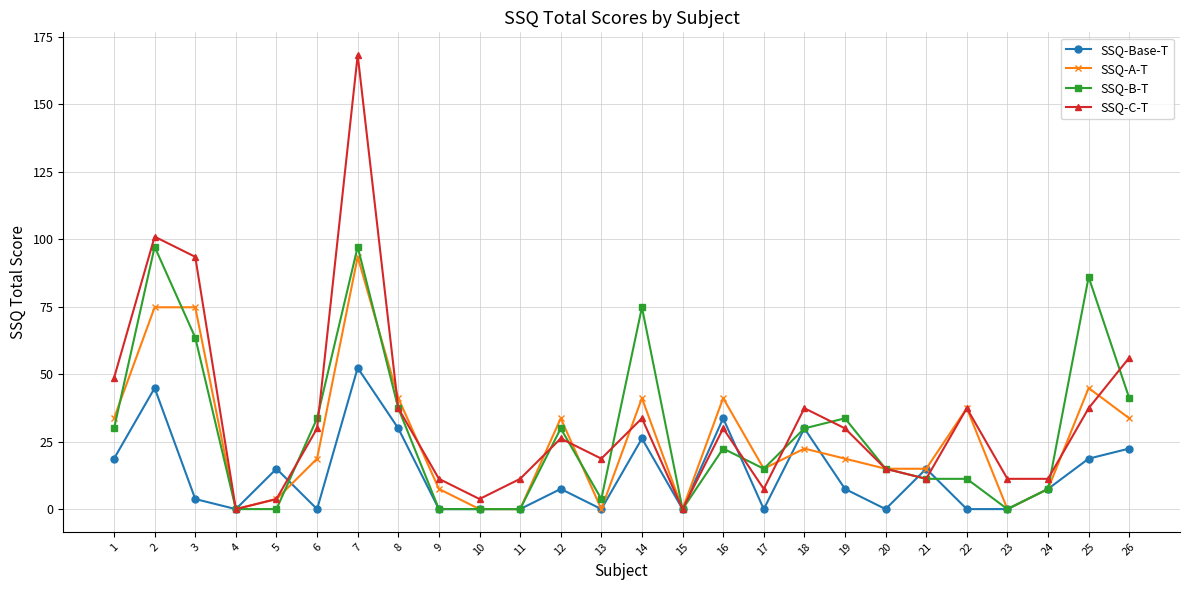

At which label does SSQ-Base-T first exceed 7?

1